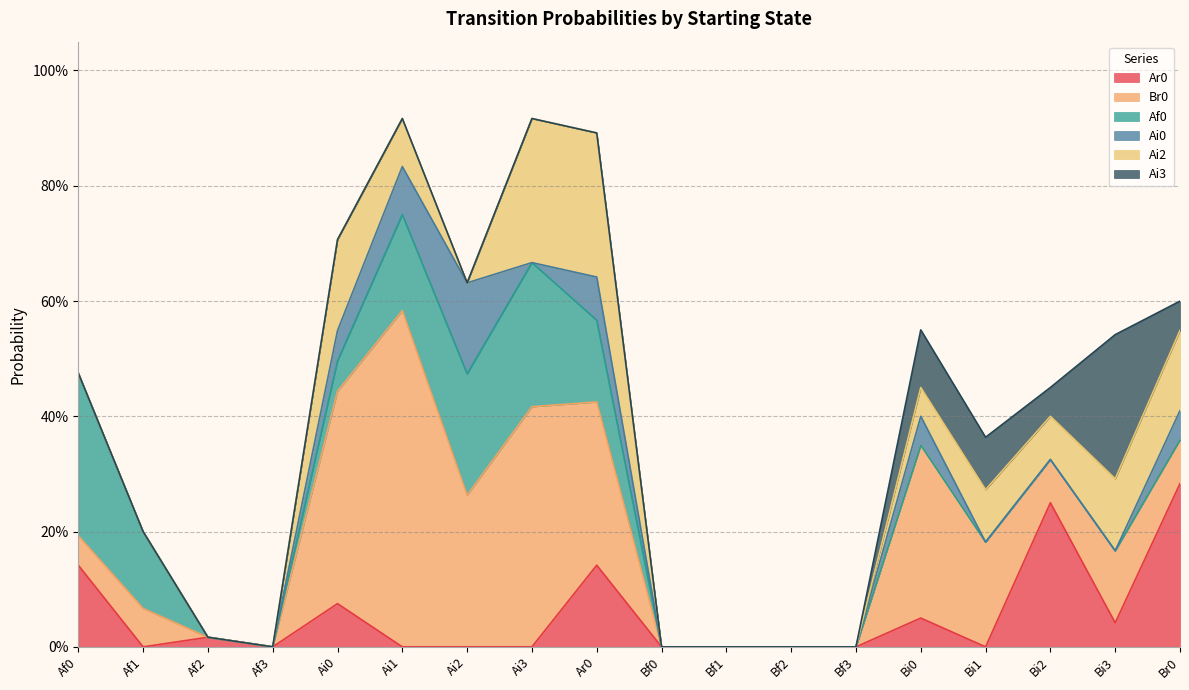

True or false: Af0 and Ar0 intersect in this chart.

True